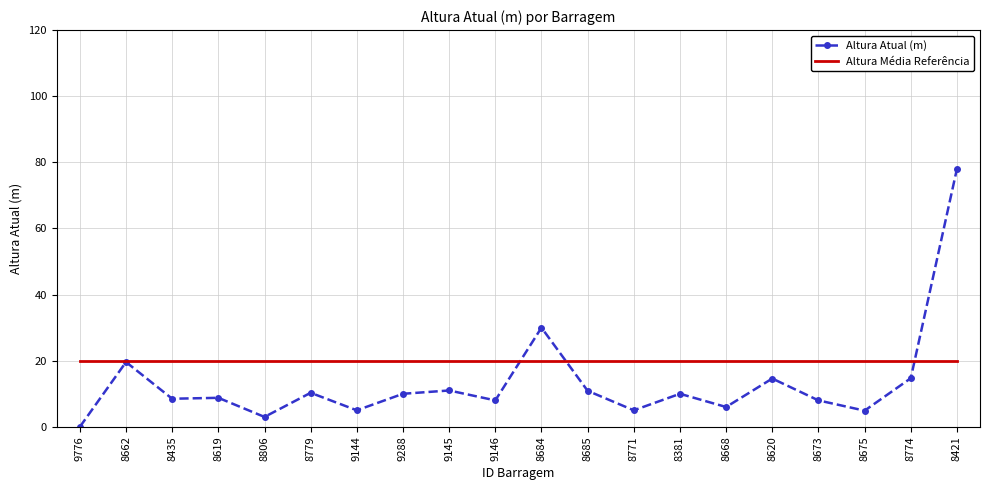

The Altura Atual (m) series shows 2.1 at 8779. True or false?

False